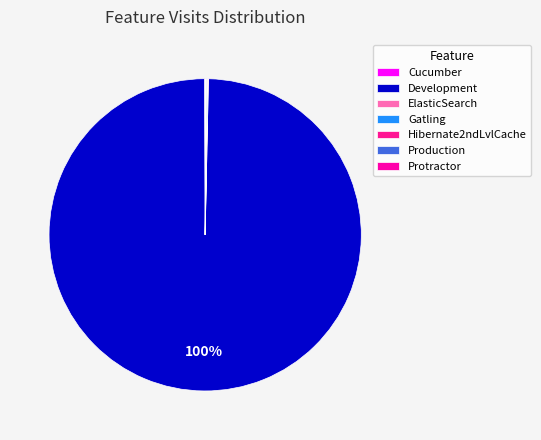

To the nearest percent, what is the average slice percentage?

14%